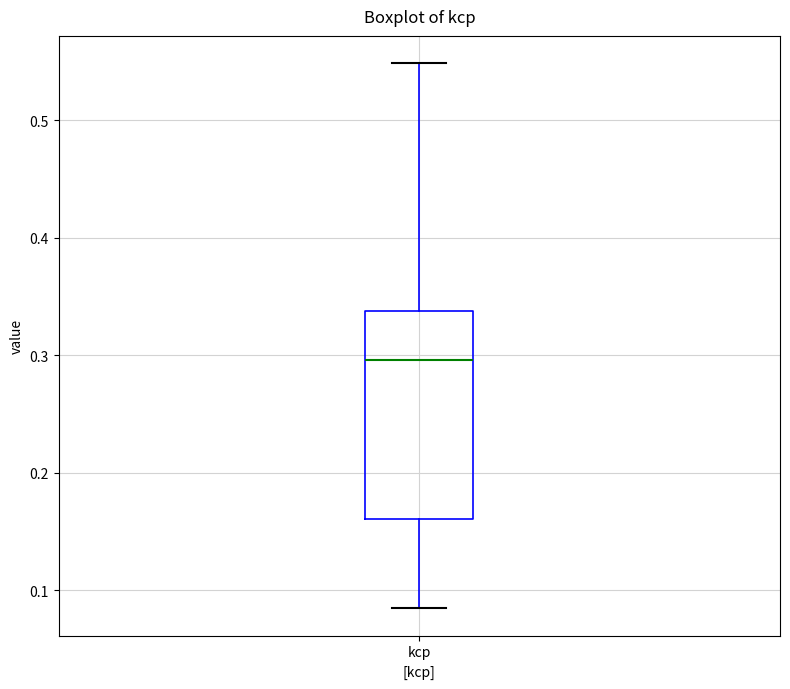

Transcribe this box plot: give where the median line is, the range the box spans, and where the two whiskers end, as read against the y-axis. The values are not printed on the chart, so give them approximately, as read against the axis.

median 0.30, box 0.16 to 0.34, whiskers 0.08 to 0.55